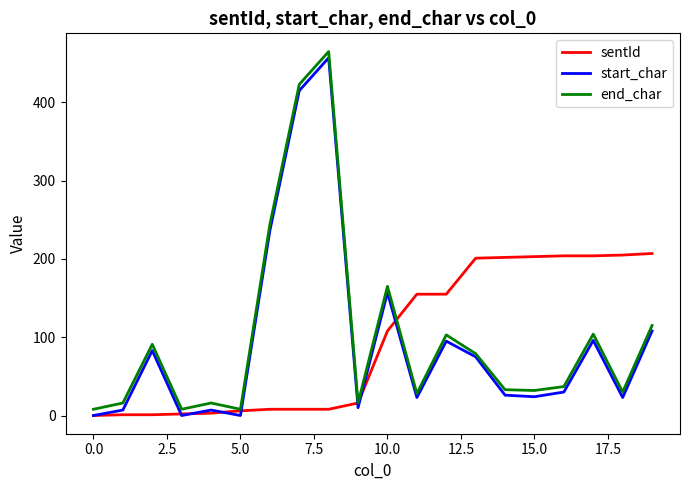

What is the greatest value displayed?

465